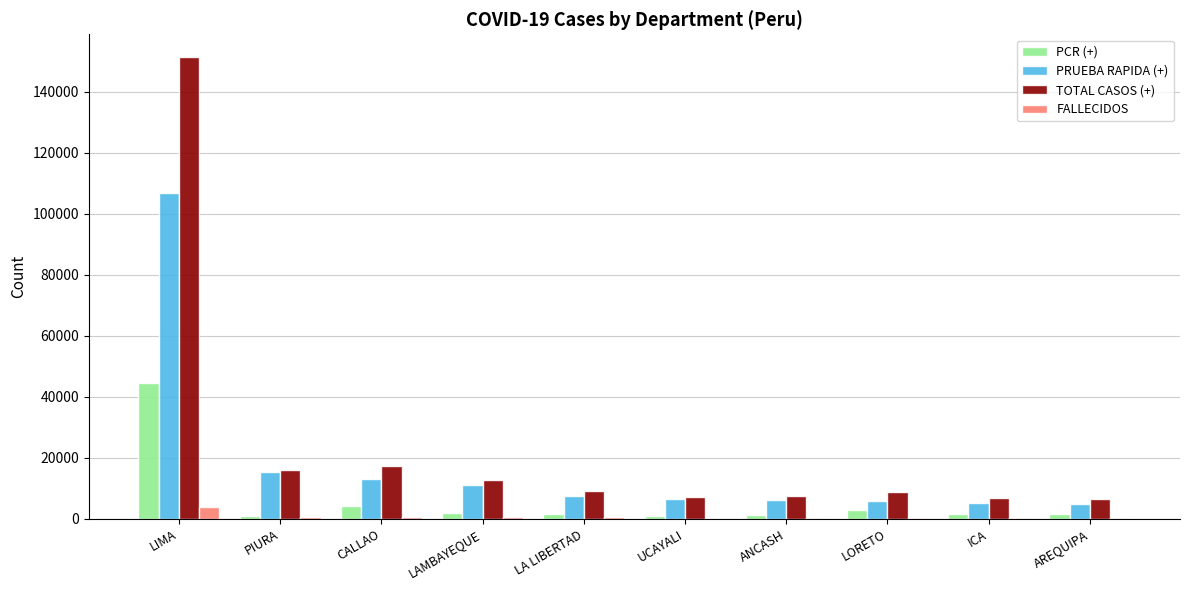

What is the greatest value displayed?

151225